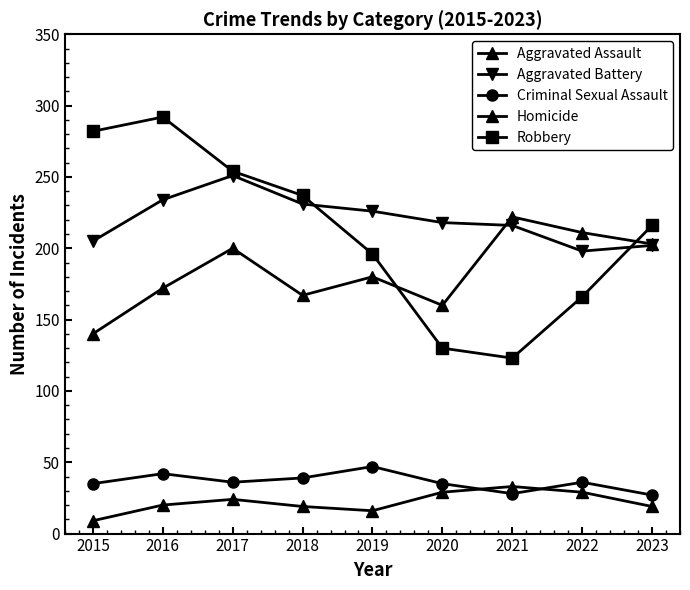

Rank the categories by Robbery value from lowest to highest.

2021, 2020, 2022, 2019, 2023, 2018, 2017, 2015, 2016